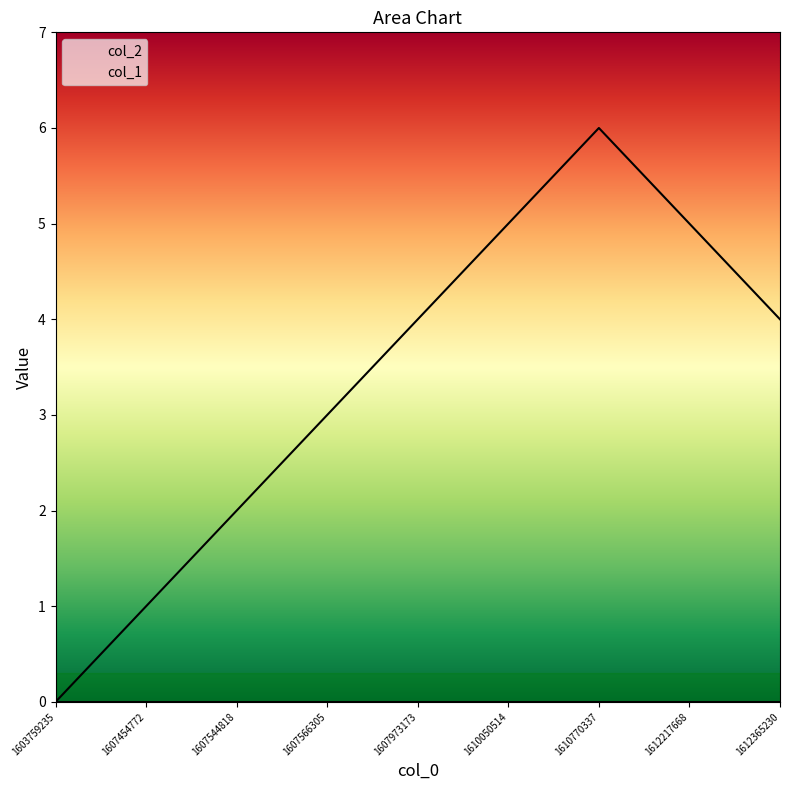

Rank the categories by value from lowest to highest.

1603759235, 1607454772, 1607544818, 1607566305, 1607973173, 1612365230, 1610050514, 1612217668, 1610770337